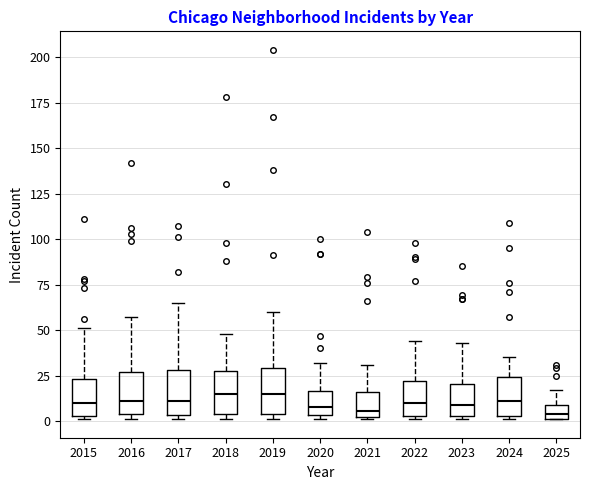

Where is the lower edge of the box at x = 2024 on the y-axis? The values are not printed on the chart, so give them approximately, as read against the axis.

5